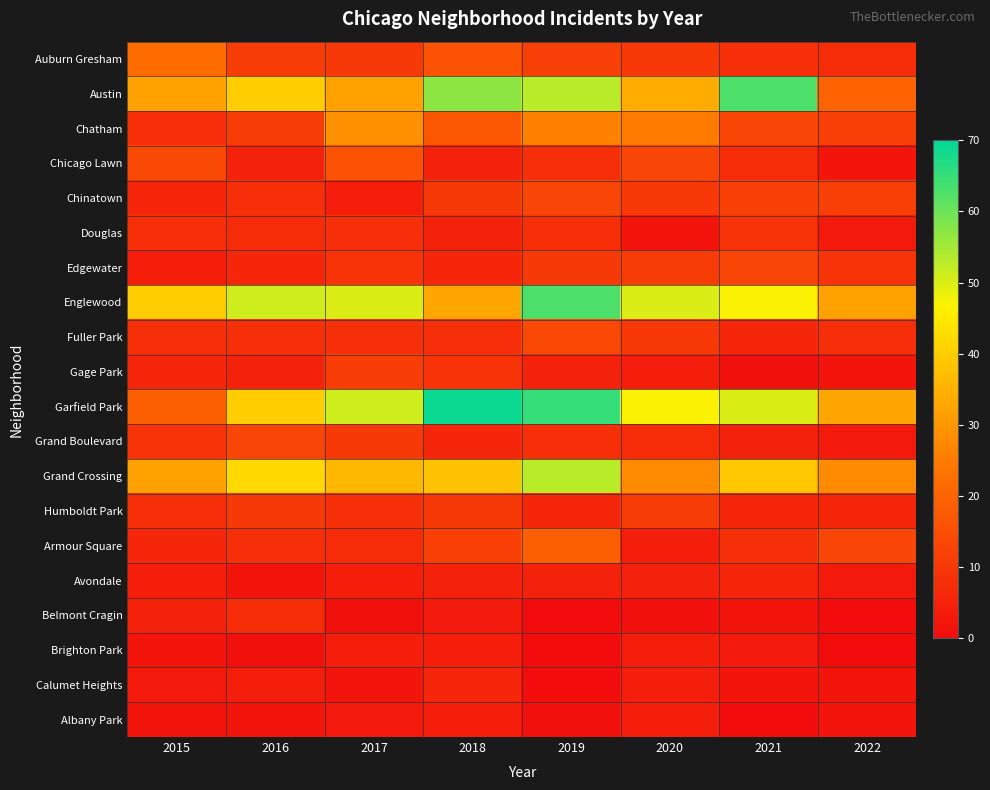

Which has a higher value, 2015 or 2016?

2015